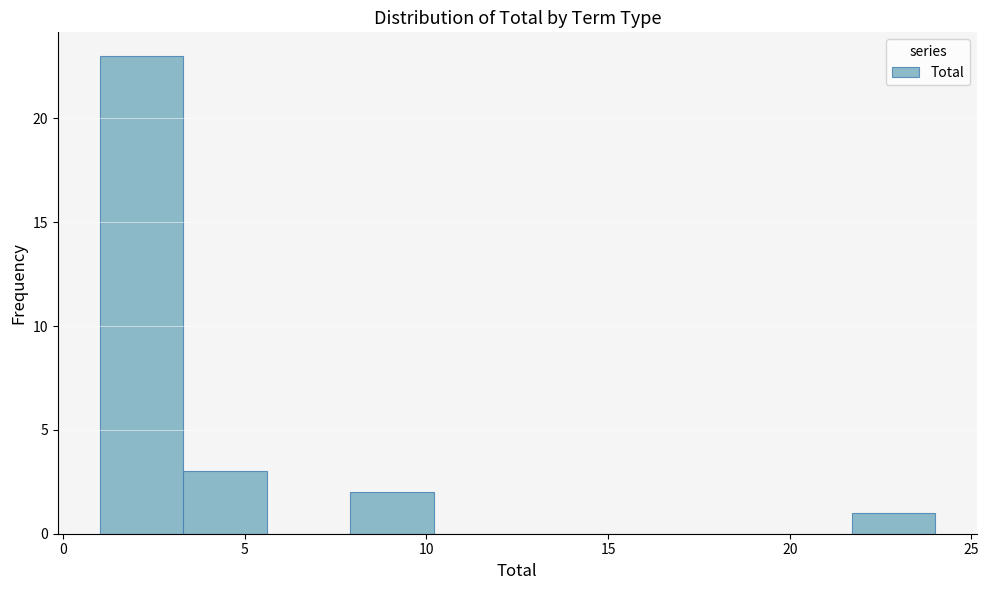

How tall is the bar that spans 21.7 to 24.0 on the x-axis? Neither the bar edges nor the heights are printed on the chart, so give them approximately, as read against the axes.

1